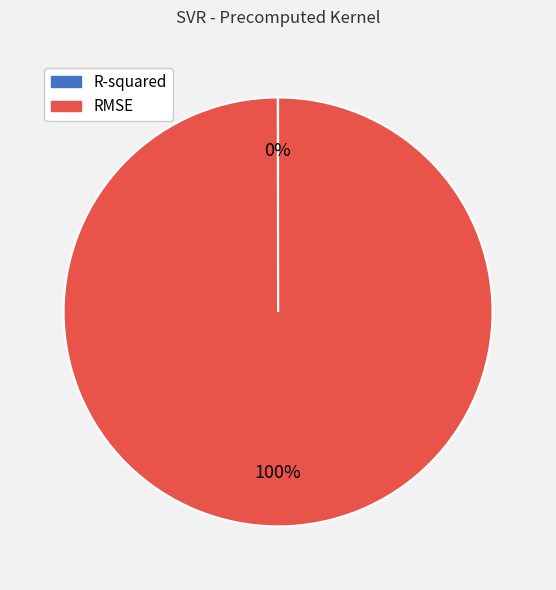

Does any single category account for the majority?

Yes